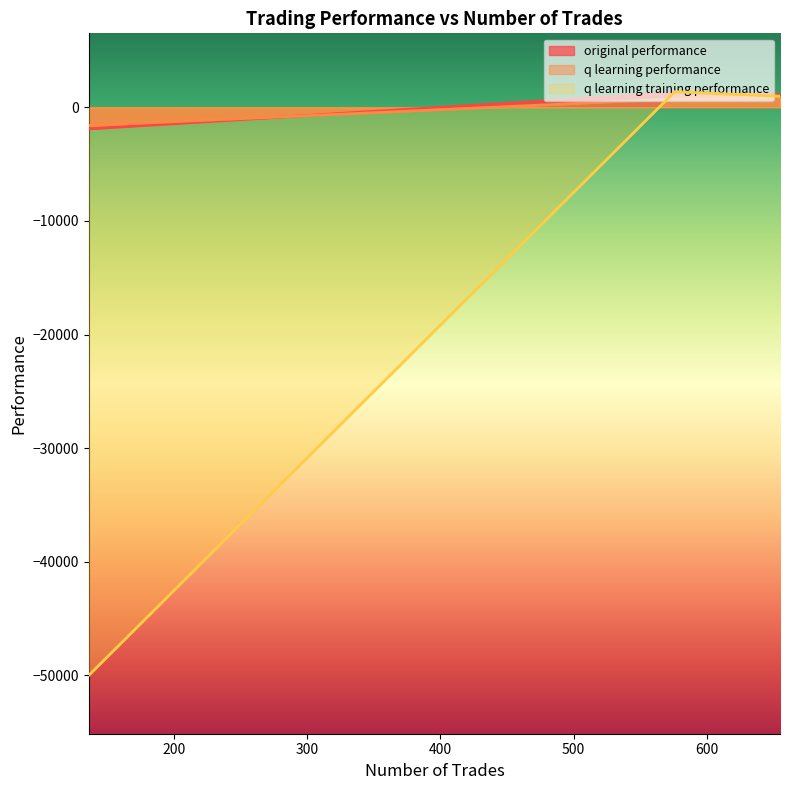

How many negative values does the original performance series have?

1